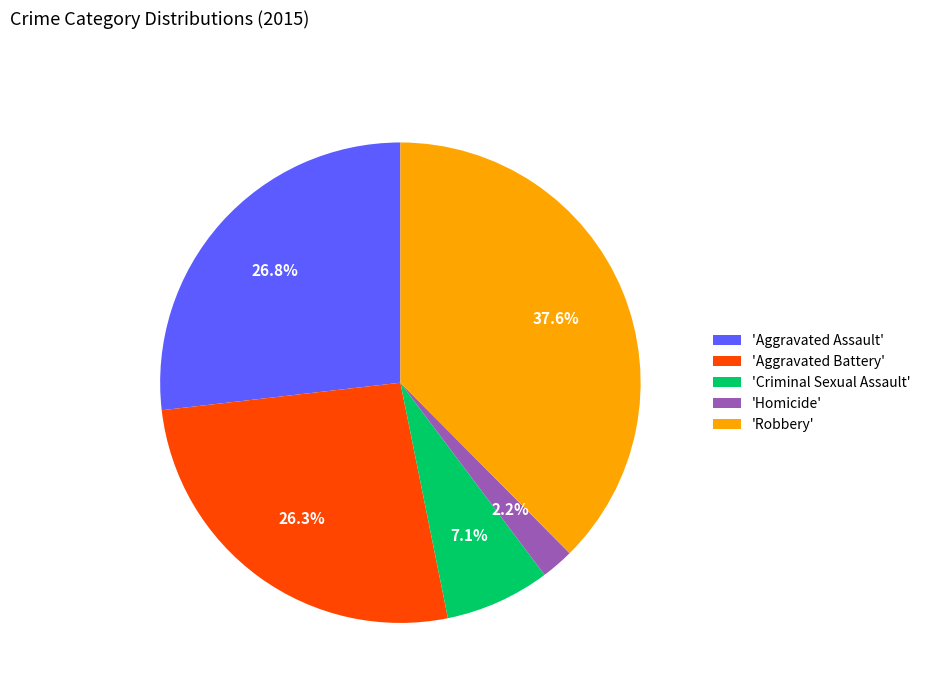

Count the number of slices in the pie.

5